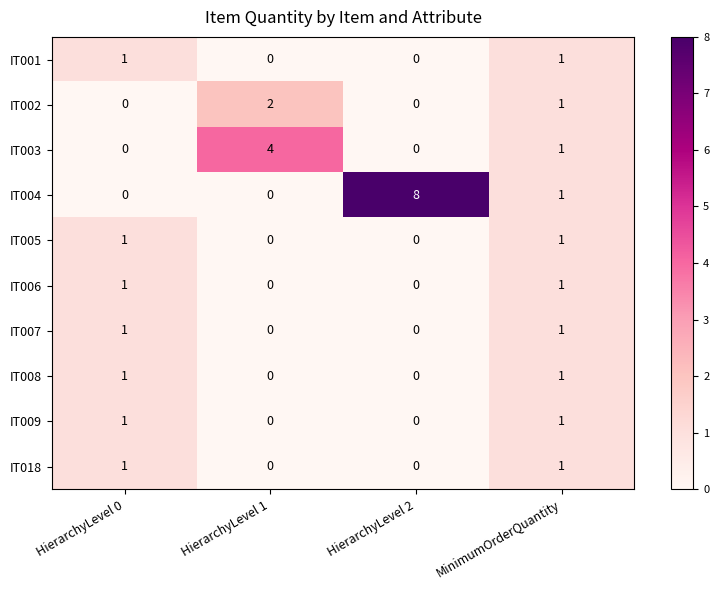

How many data points does each series have?

4